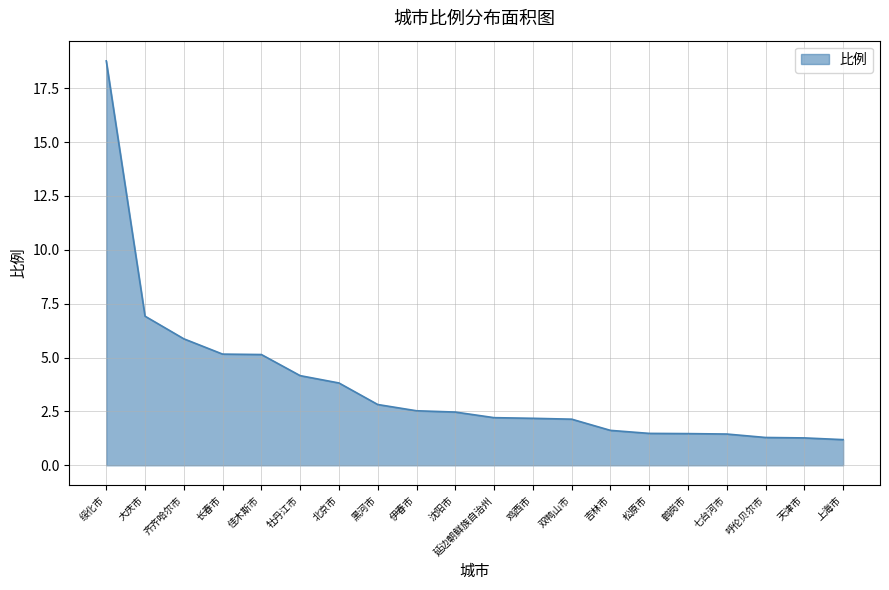

Which has a higher value, 佳木斯市 or 黑河市?

佳木斯市